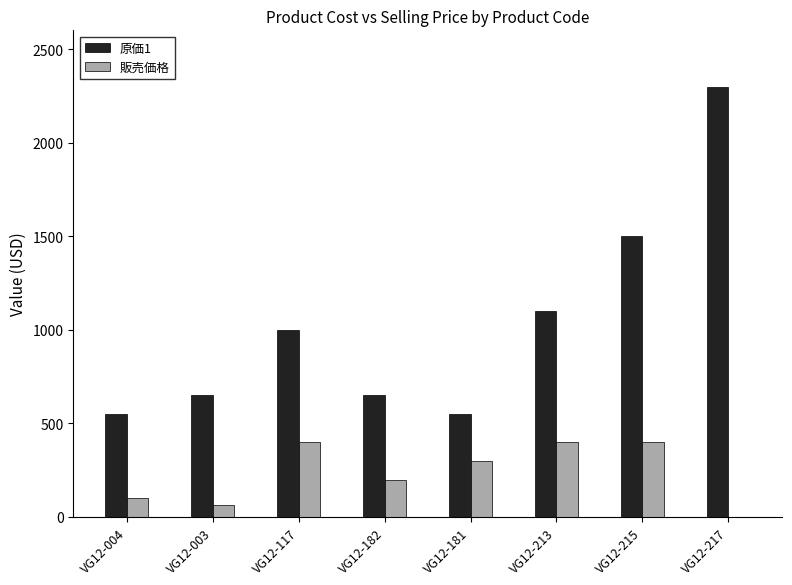

What is the sum of all 販売価格 values?

1865